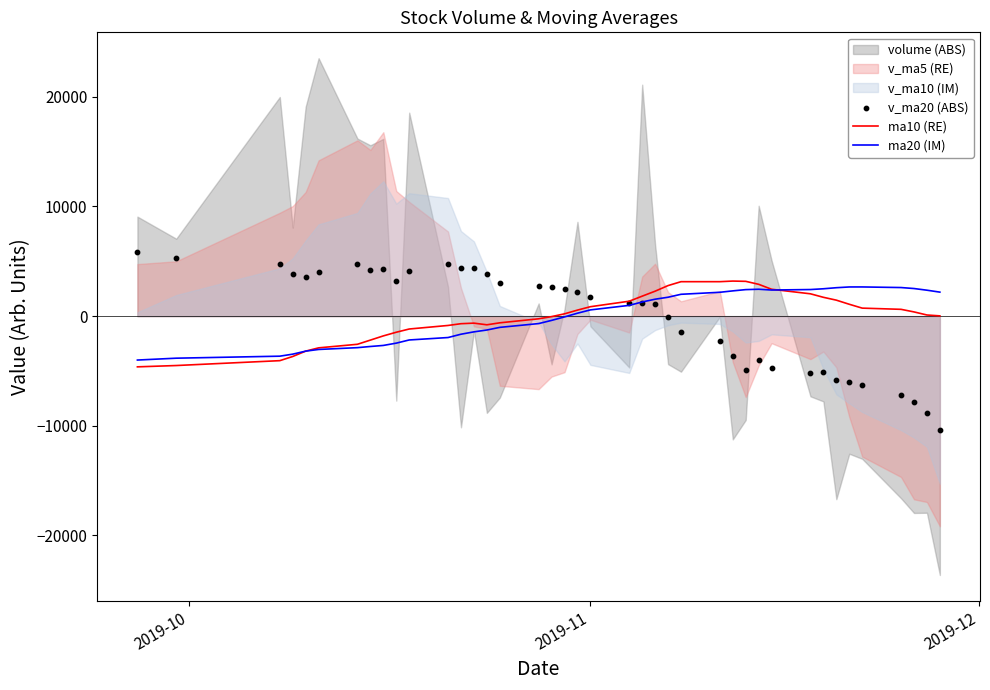

What is the maximum value for ma10 (RE)?

3196.8